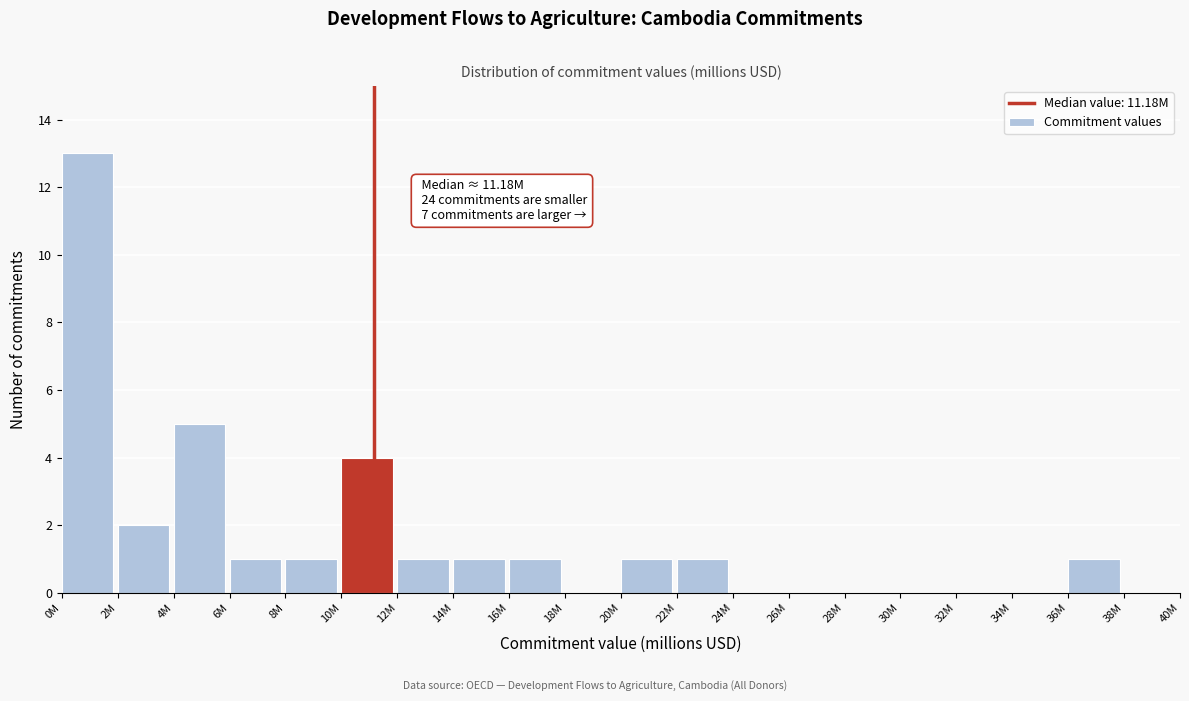

Reading right to left, what are all the values shown in this chart?

38M=0	36M=1	34M=0	32M=0	30M=0	28M=0	26M=0	24M=0	22M=1	20M=1	18M=0	16M=1	14M=1	12M=1	10M=4	8M=1	6M=1	4M=5	2M=2	0M=13